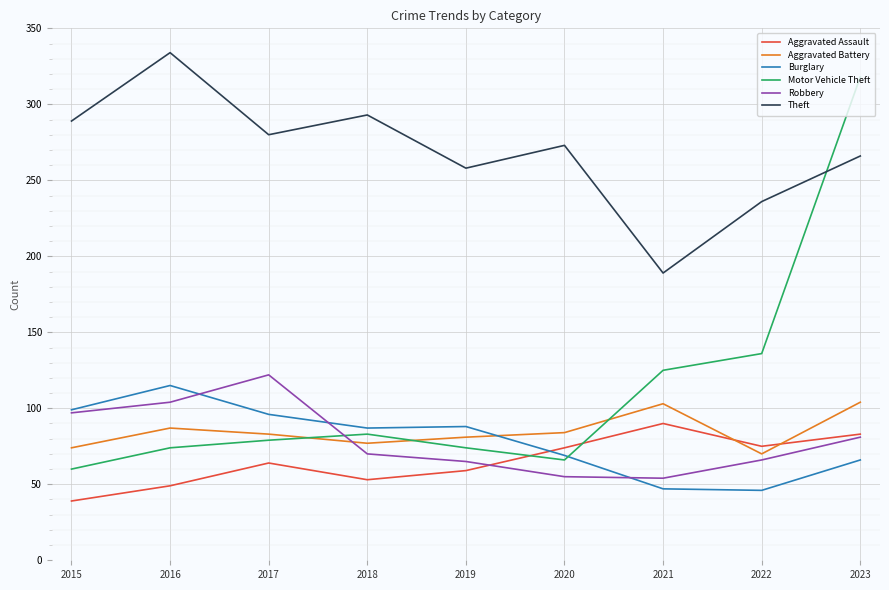

Is this an area chart (filled region under the line)?

No